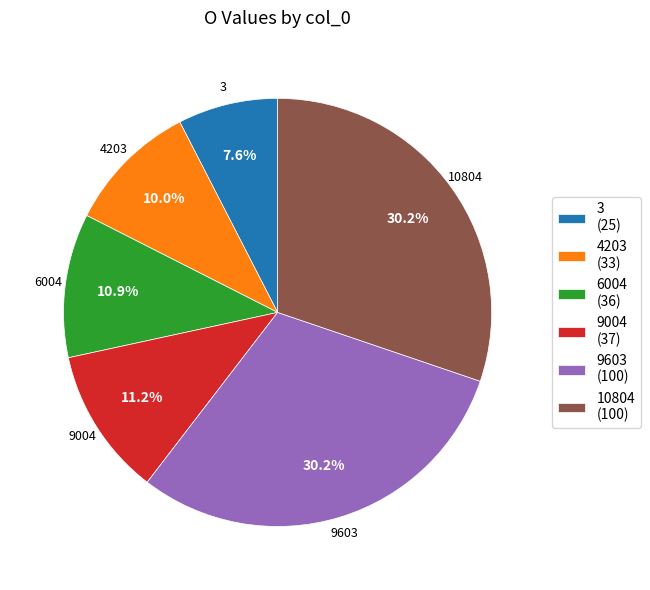

To the nearest percent, what is the difference between the largest and smallest slice percentages?

23%